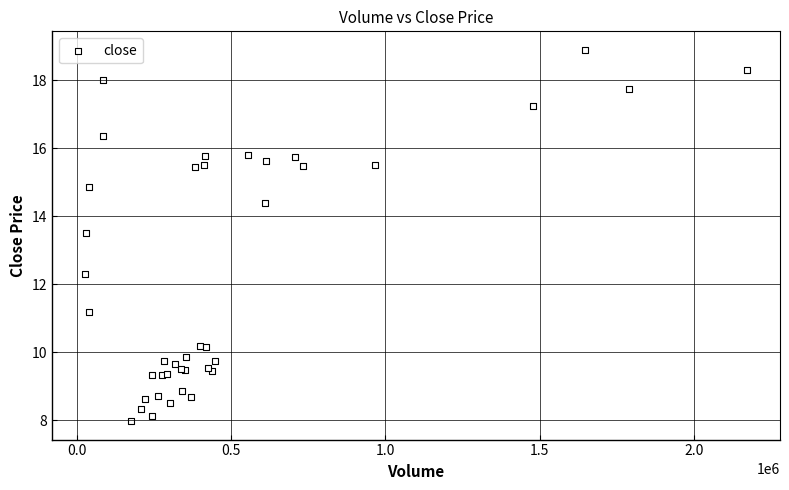

What Y value in the scatter plot is closest to 13?

13.5